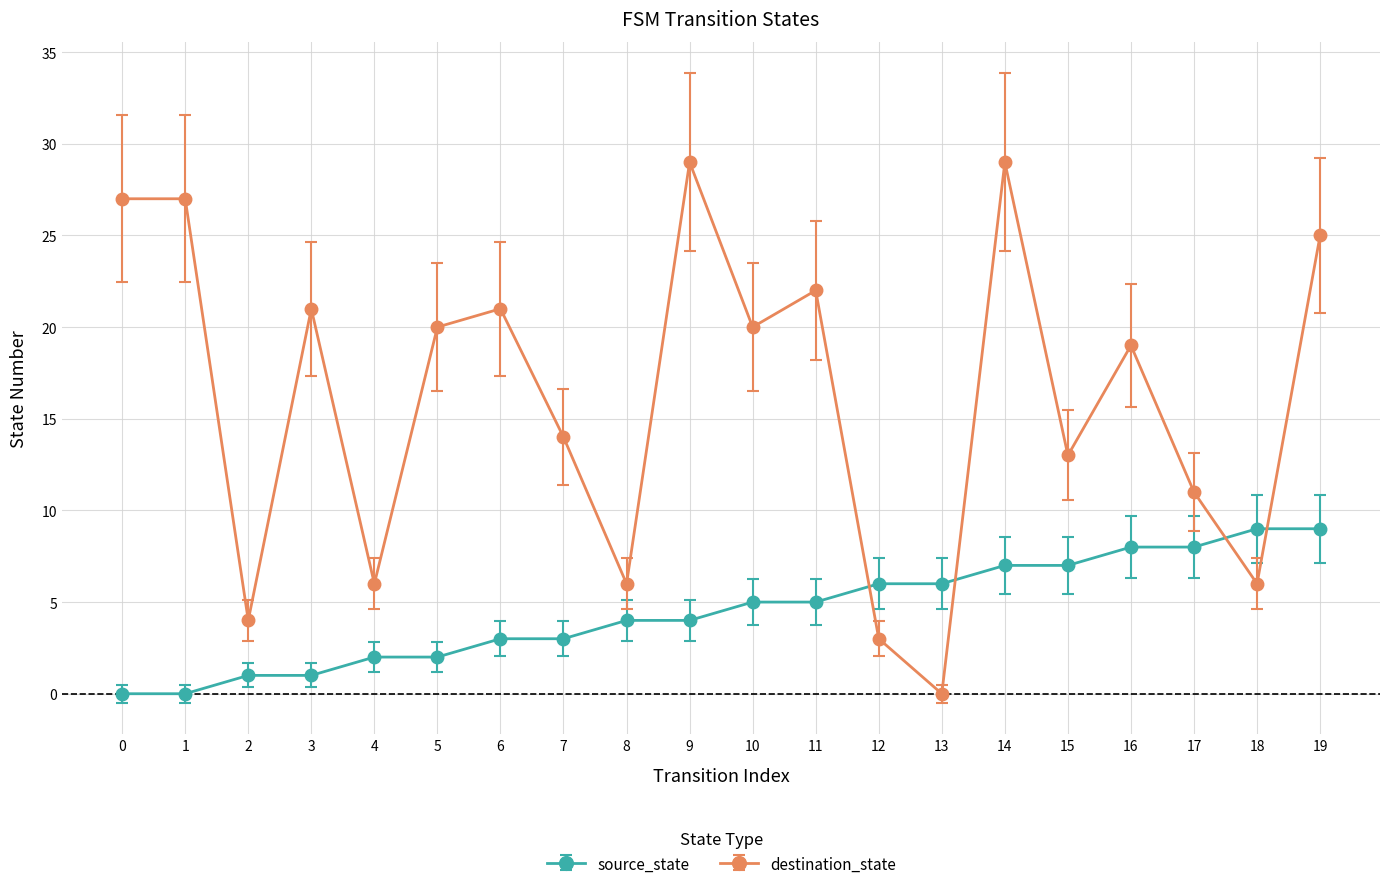

At which label does destination_state reach its minimum?

13